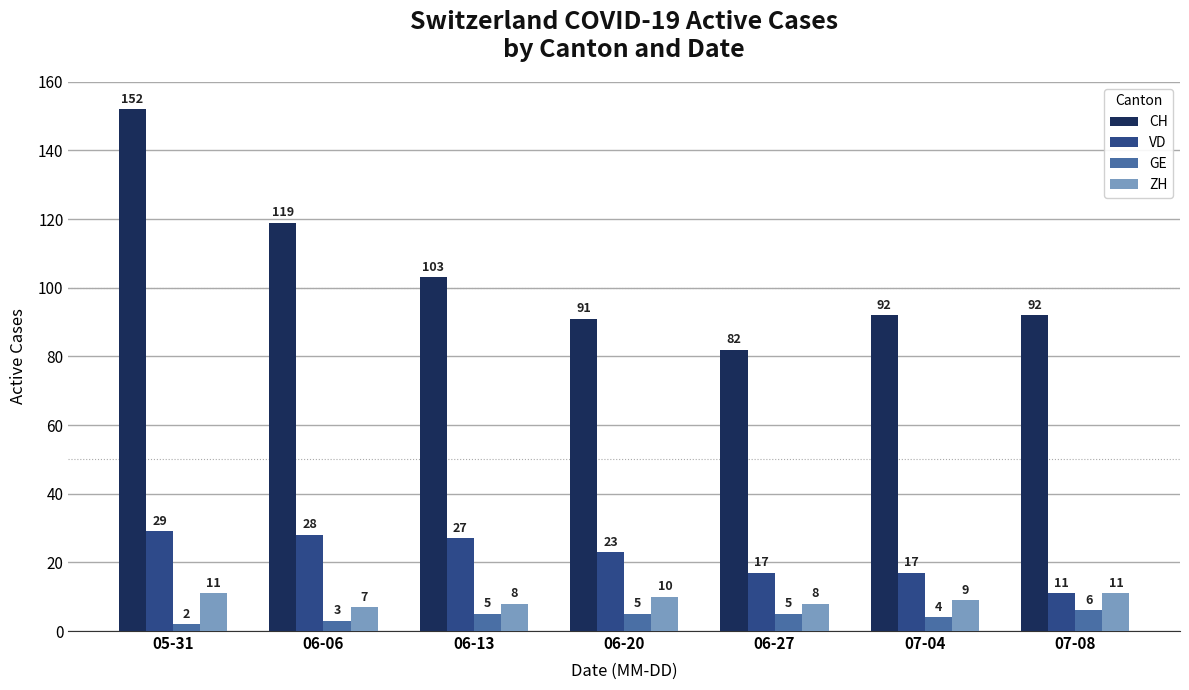

What is the maximum value shown in the chart?

152